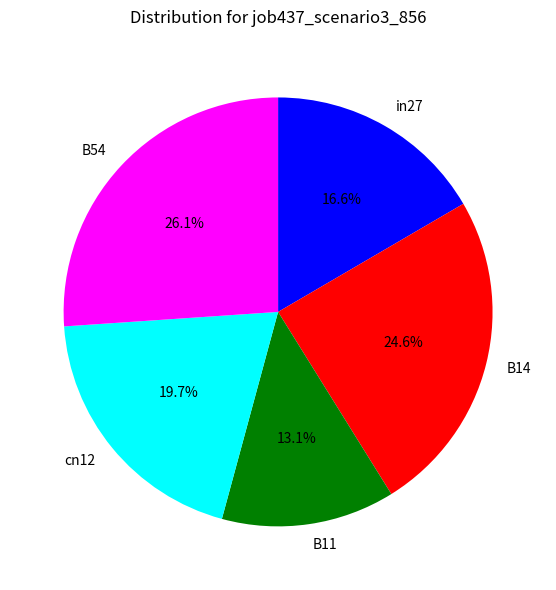

The B54 slice represents 16% of the pie. True or false?

False